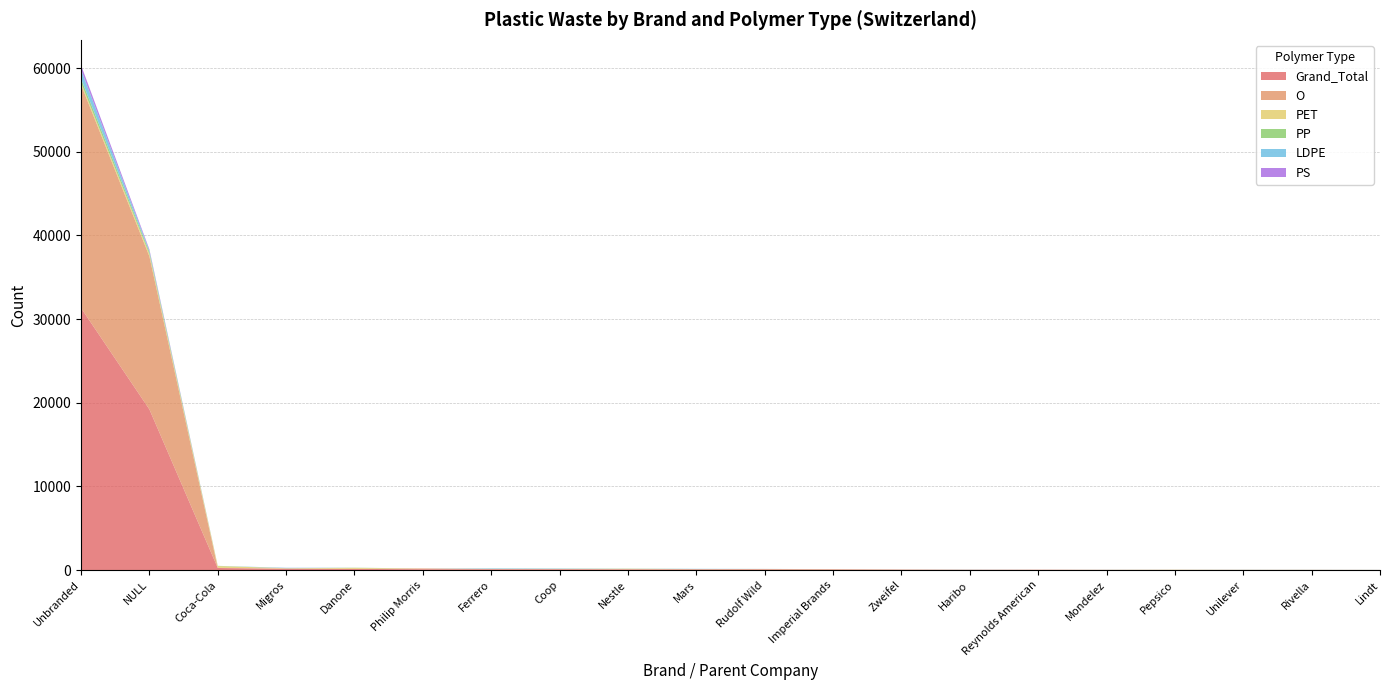

Reading left to right, what are all the values shown in this chart?

Grand_Total: Unbranded=31331	NULL=19217	Coca-Cola=256	Migros=150	Danone=145	Philip Morris=106	Ferrero=106	Coop=102	Nestle=93	Mars=83	Rudolf Wild=74	Imperial Brands=58	Zweifel=40	Haribo=33	Reynolds American=28	Mondelez=25	Pepsico=25	Unilever=24	Rivella=21	Lindt=19
O: Unbranded=26705	NULL=18289	Coca-Cola=15	Migros=49	Danone=3	Philip Morris=95	Ferrero=37	Coop=34	Nestle=18	Mars=38	Rudolf Wild=64	Imperial Brands=56	Zweifel=34	Haribo=16	Reynolds American=28	Mondelez=8	Pepsico=0	Unilever=4	Rivella=2	Lindt=2
PET: Unbranded=224	NULL=267	Coca-Cola=211	Migros=28	Danone=115	Philip Morris=0	Ferrero=0	Coop=12	Nestle=50	Mars=0	Rudolf Wild=0	Imperial Brands=0	Zweifel=0	Haribo=0	Reynolds American=0	Mondelez=0	Pepsico=19	Unilever=6	Rivella=10	Lindt=0
PP: Unbranded=480	NULL=254	Coca-Cola=27	Migros=3	Danone=21	Philip Morris=0	Ferrero=12	Coop=8	Nestle=15	Mars=8	Rudolf Wild=1	Imperial Brands=2	Zweifel=2	Haribo=4	Reynolds American=0	Mondelez=6	Pepsico=5	Unilever=4	Rivella=2	Lindt=5
LDPE: Unbranded=1098	NULL=161	Coca-Cola=1	Migros=46	Danone=2	Philip Morris=0	Ferrero=56	Coop=41	Nestle=7	Mars=28	Rudolf Wild=7	Imperial Brands=0	Zweifel=2	Haribo=13	Reynolds American=0	Mondelez=4	Pepsico=0	Unilever=9	Rivella=7	Lindt=4
PS: Unbranded=529	NULL=152	Coca-Cola=0	Migros=6	Danone=2	Philip Morris=0	Ferrero=0	Coop=1	Nestle=2	Mars=0	Rudolf Wild=0	Imperial Brands=0	Zweifel=0	Haribo=0	Reynolds American=0	Mondelez=0	Pepsico=0	Unilever=0	Rivella=0	Lindt=0